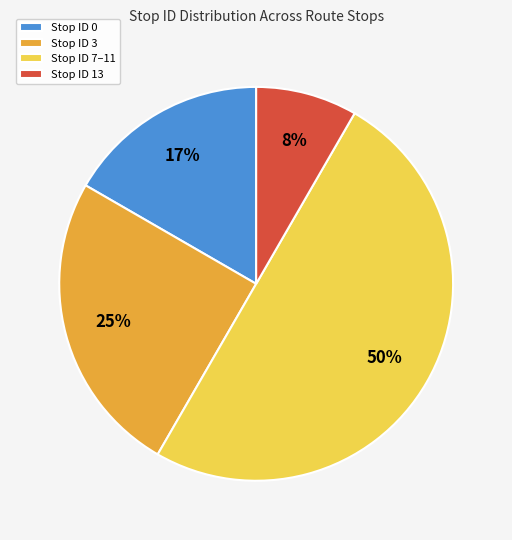

Rank the categories by value from lowest to highest.

Stop ID 13, Stop ID 0, Stop ID 3, Stop ID 7–11